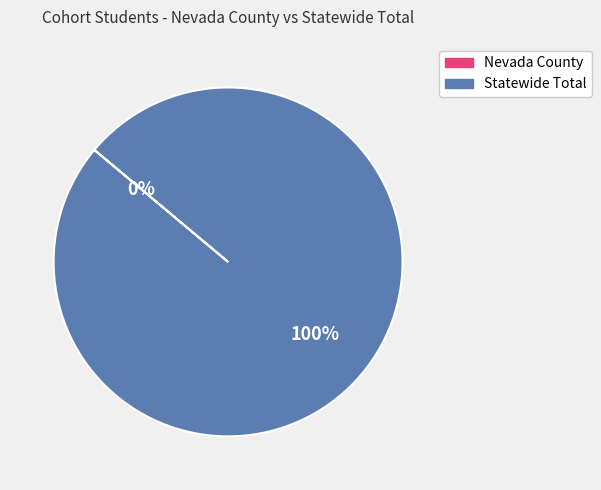

What is the majority slice?

Statewide Total